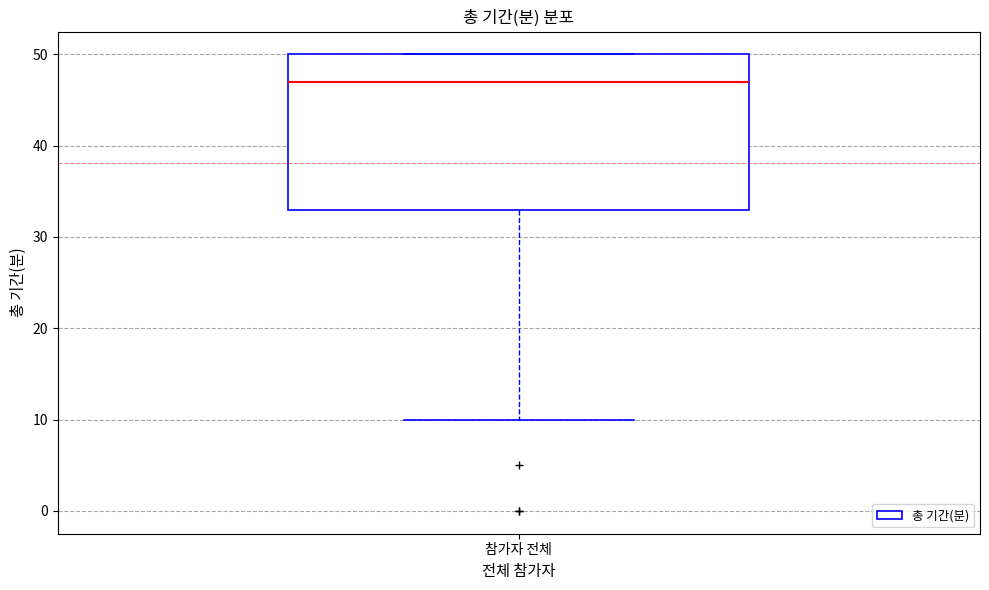

Transcribe this box plot: give where the median line is, the range the box spans, and where the two whiskers end, as read against the y-axis. The values are not printed on the chart, so give them approximately, as read against the axis.

median 47, box 33 to 50, whiskers 10 to 50